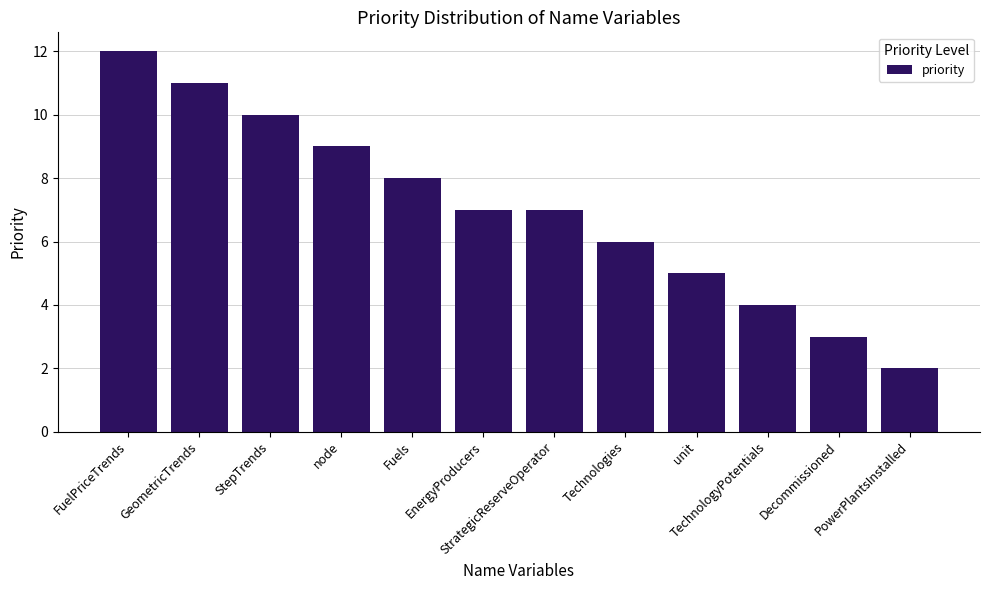

What is the label of the 6th bar from the right?

StrategicReserveOperator